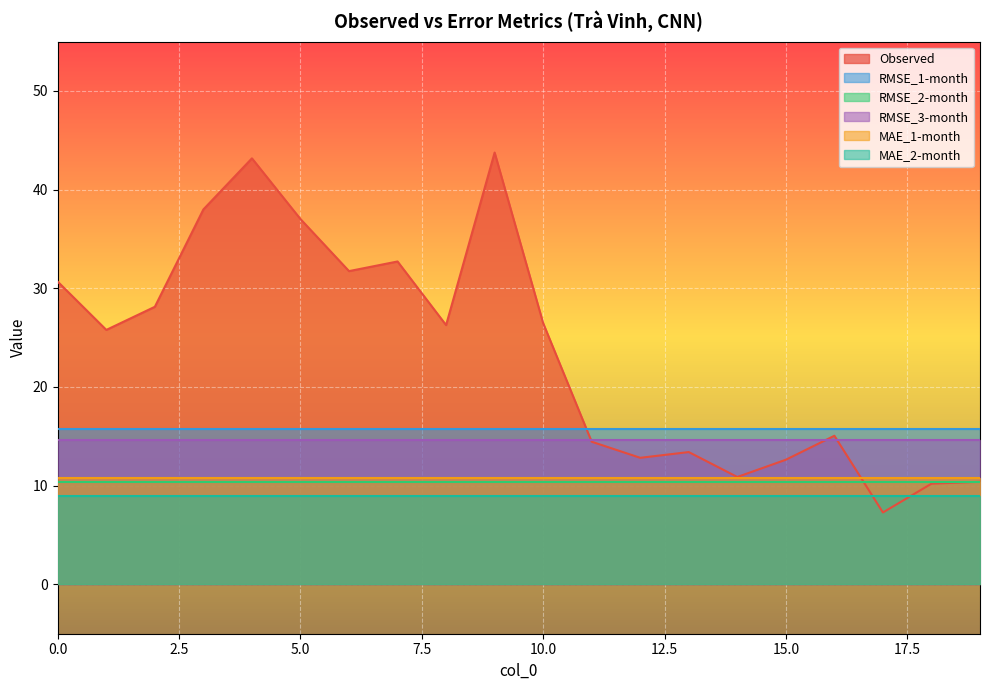

Which series has the widest spread of values?

Observed